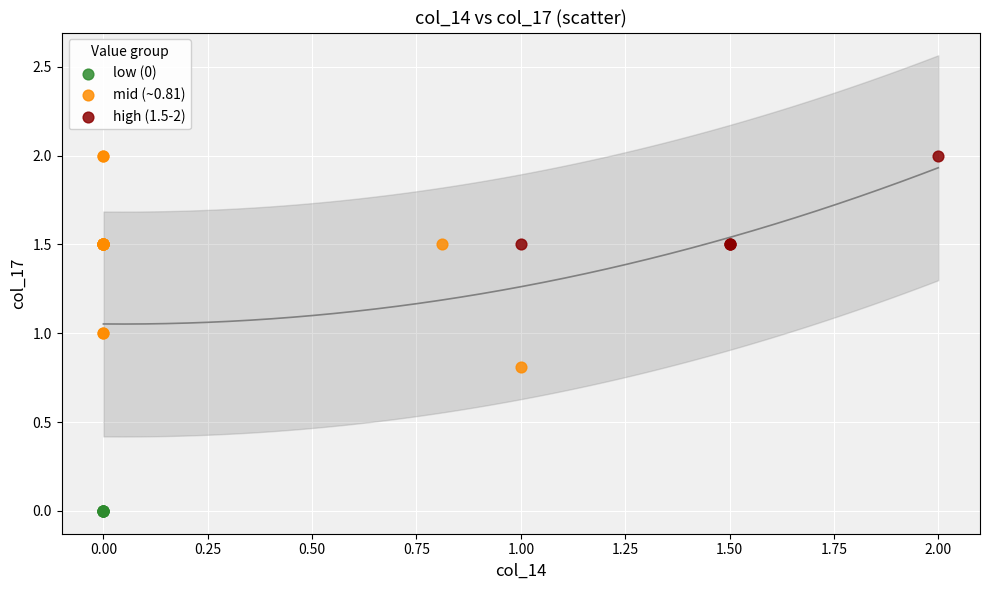

Which series contains the lowest Y value?

low (0)